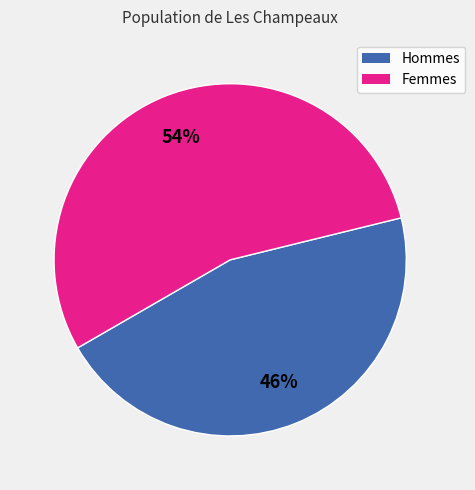

To the nearest percent, what is the combined percentage of Hommes and Femmes?

100%